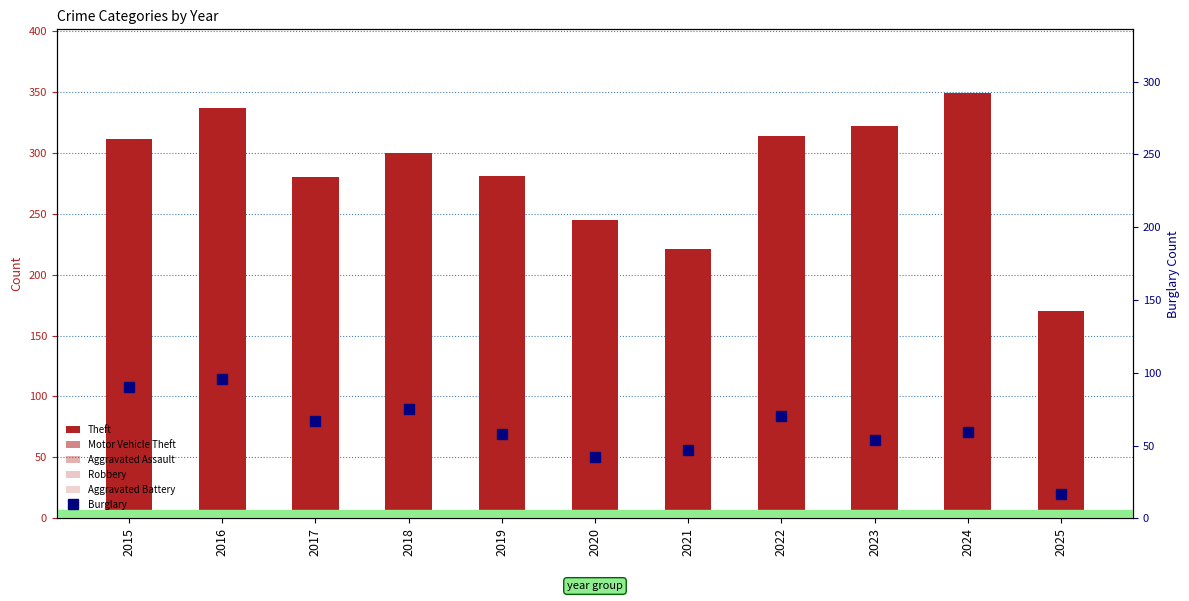

Reading left to right, what are all the values shown in this chart?

Theft: 311	337	280	300	281	245	221	314	322	349	170
Motor Vehicle Theft: 27	44	36	50	43	37	23	50	57	69	24
Aggravated Assault: 12	13	12	19	16	9	21	23	22	19	10
Robbery: 8	15	13	11	9	19	16	19	12	16	7
Aggravated Battery: 13	13	9	8	8	6	17	9	16	18	7
Burglary: 90	96	67	75	58	42	47	70	54	59	17